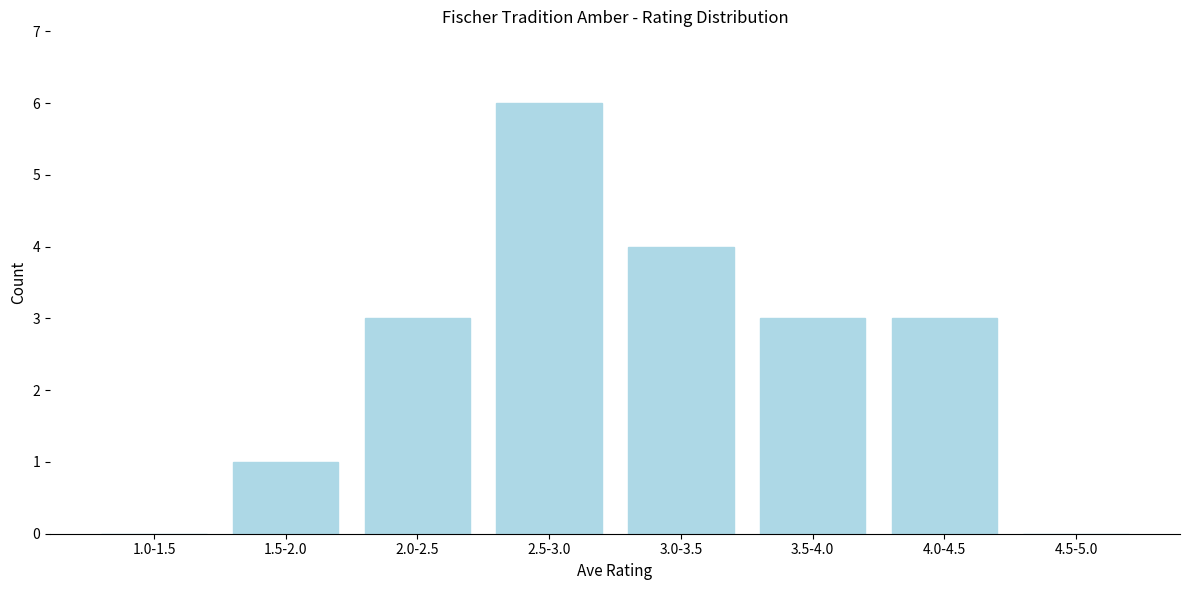

Reading left to right, transcribe all the data shown in this chart.

1.0-1.5=0	1.5-2.0=1	2.0-2.5=3	2.5-3.0=6	3.0-3.5=4	3.5-4.0=3	4.0-4.5=3	4.5-5.0=0